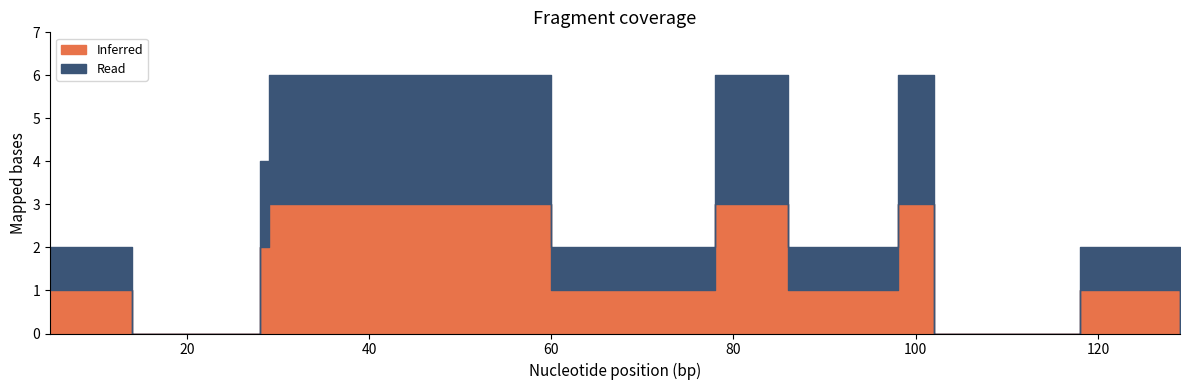

What is the value of the Inferred point at the 1st from the left?

1